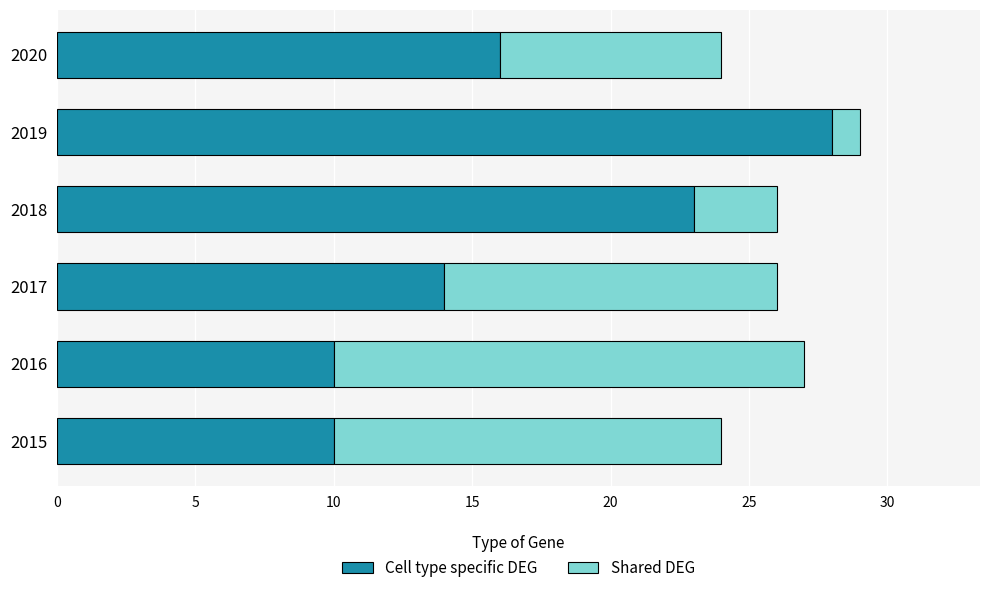

The Cell type specific DEG series shows 23 at 2018. True or false?

True